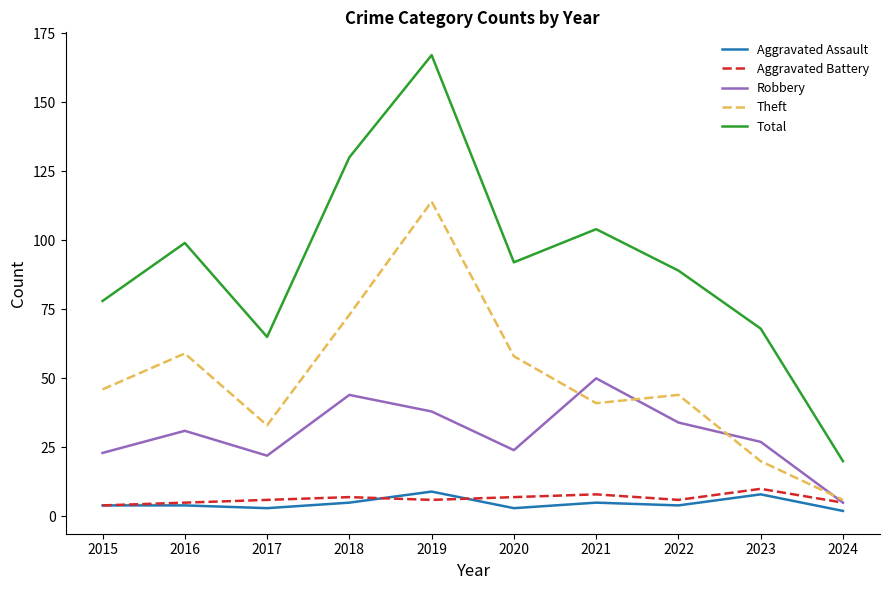

Where is the first local minimum for Robbery?

2017